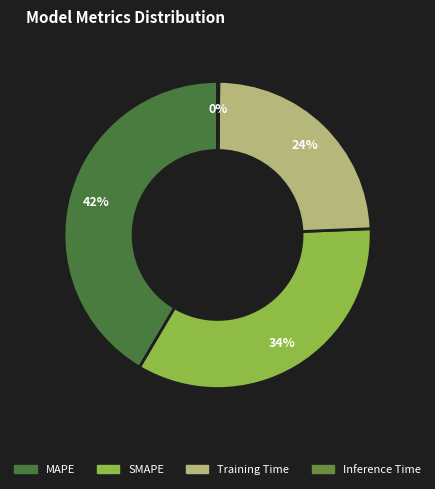

What is the change in value from MAPE to SMAPE?

-0.4